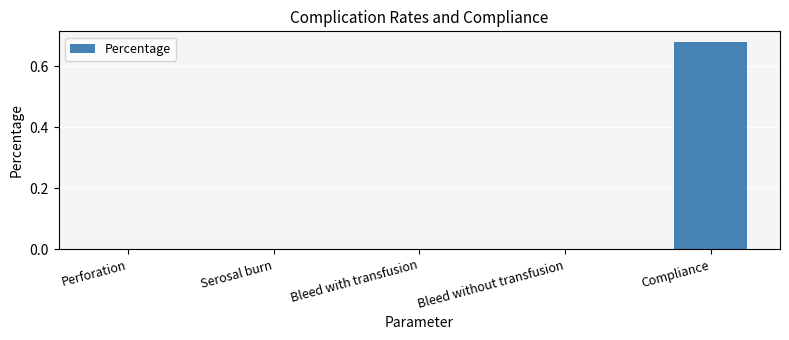

The value at Perforation is 0.0. True or false?

True